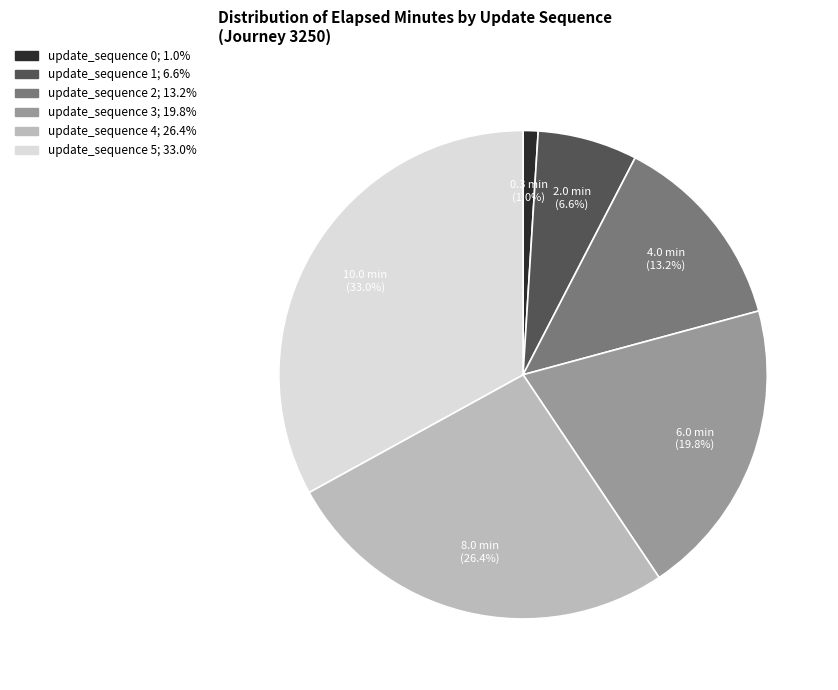

Which category has the biggest portion of the pie?

update_sequence 5